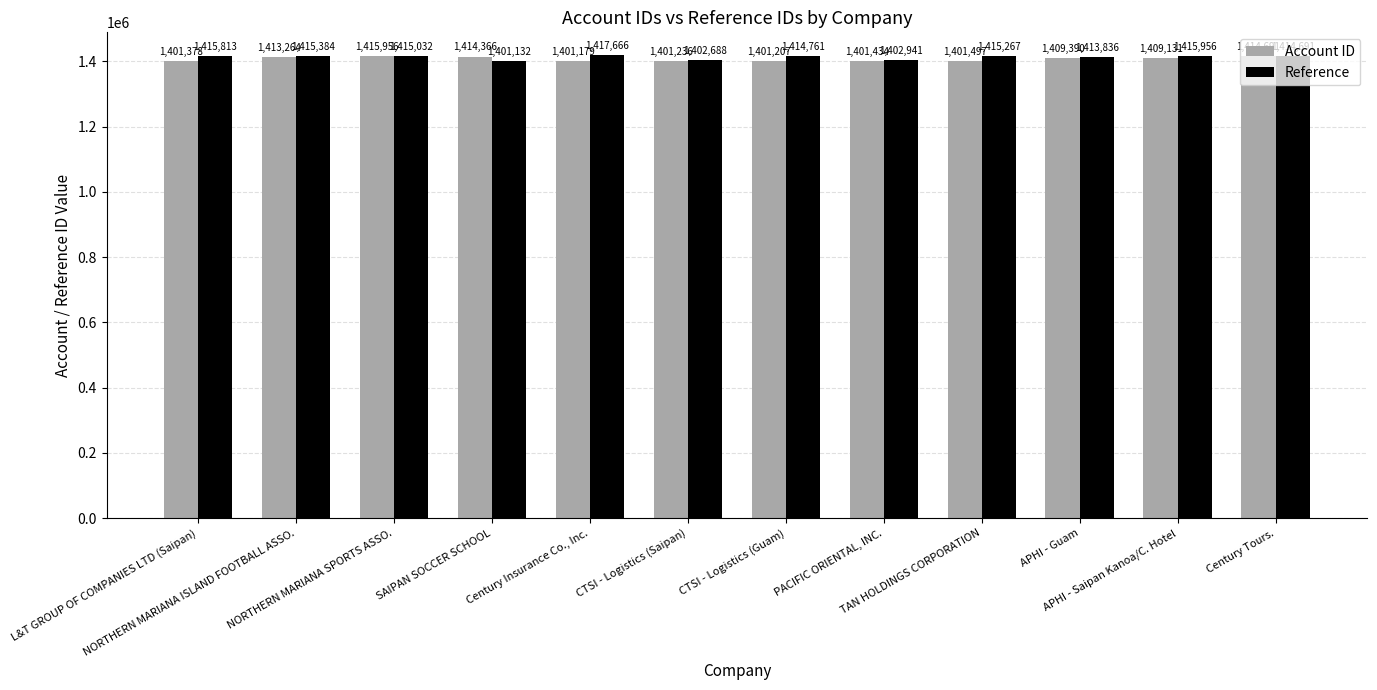

Between SAIPAN SOCCER SCHOOL and PACIFIC ORIENTAL, INC., which series saw the biggest shift?

Account ID